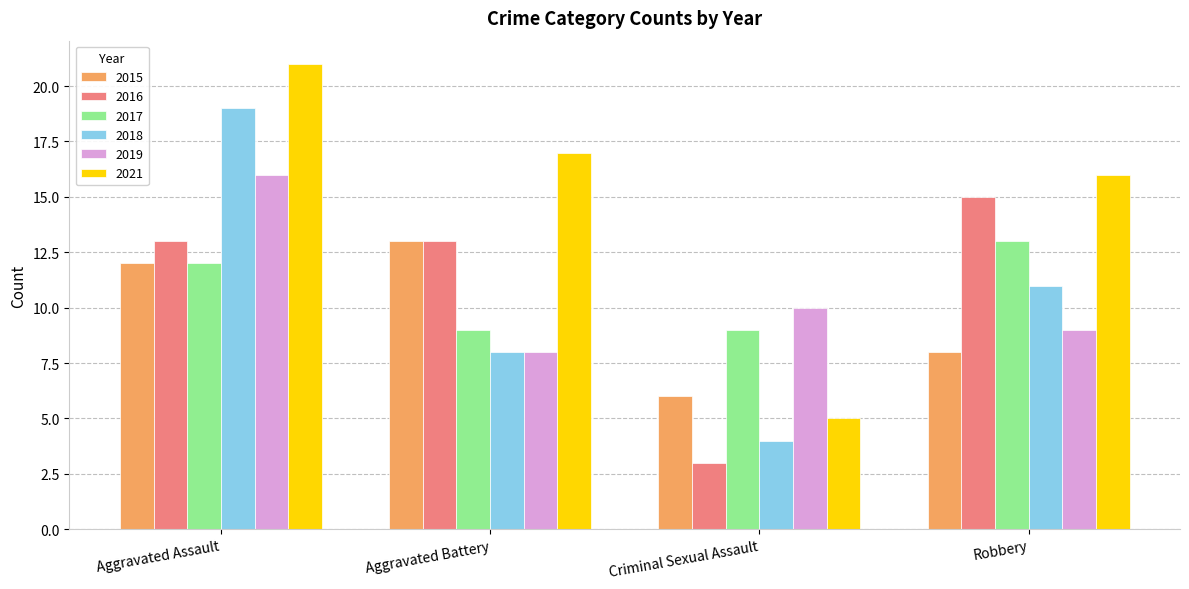

Which label corresponds to the smallest value in the chart?

Criminal Sexual Assault